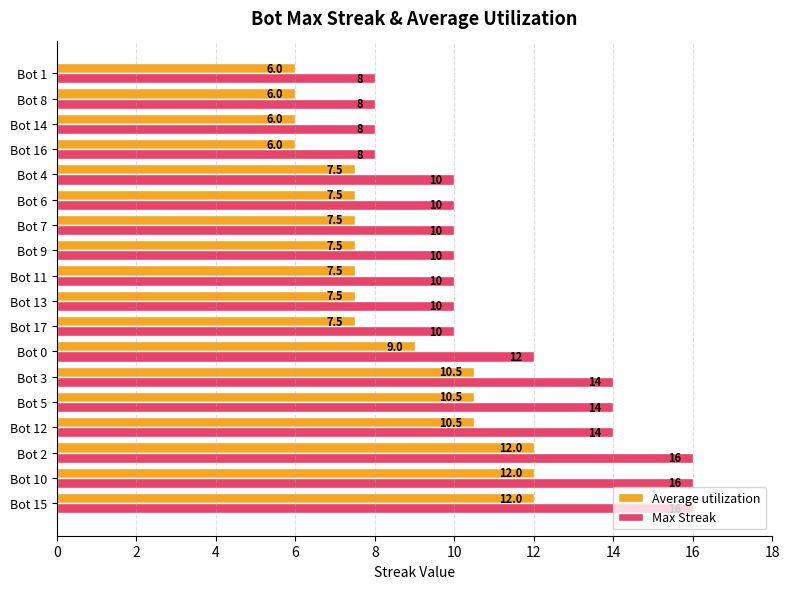

The Max Streak series shows 2.3 at Bot 11. True or false?

False